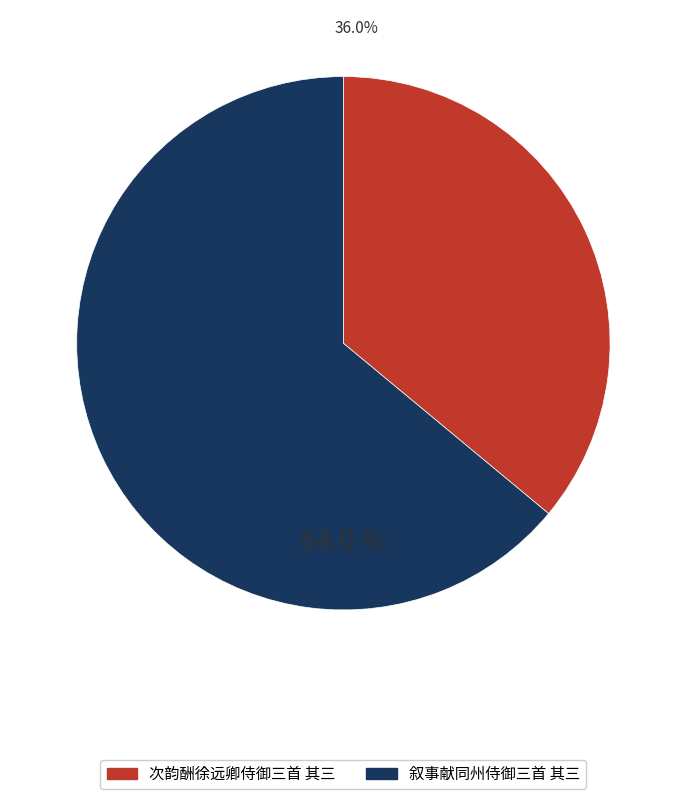

To the nearest percent, what is the difference between the 次韵酬徐远卿侍御三首 其三 and 叙事献同州侍御三首 其三 slice percentages?

28%